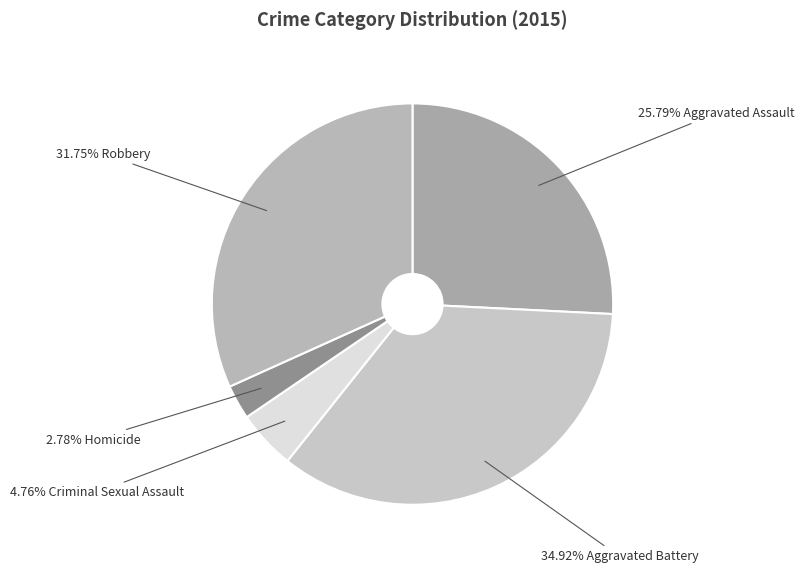

Count the number of slices in the pie.

5